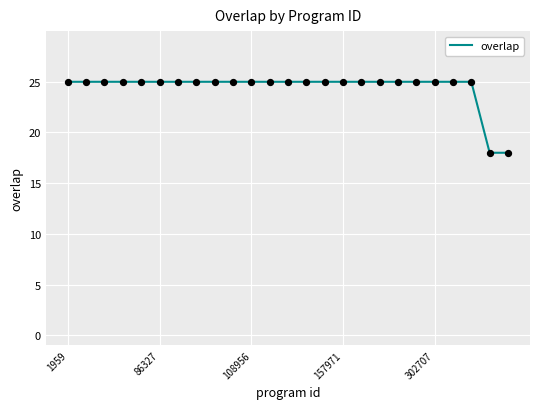

What is the maximum value shown in the chart?

25